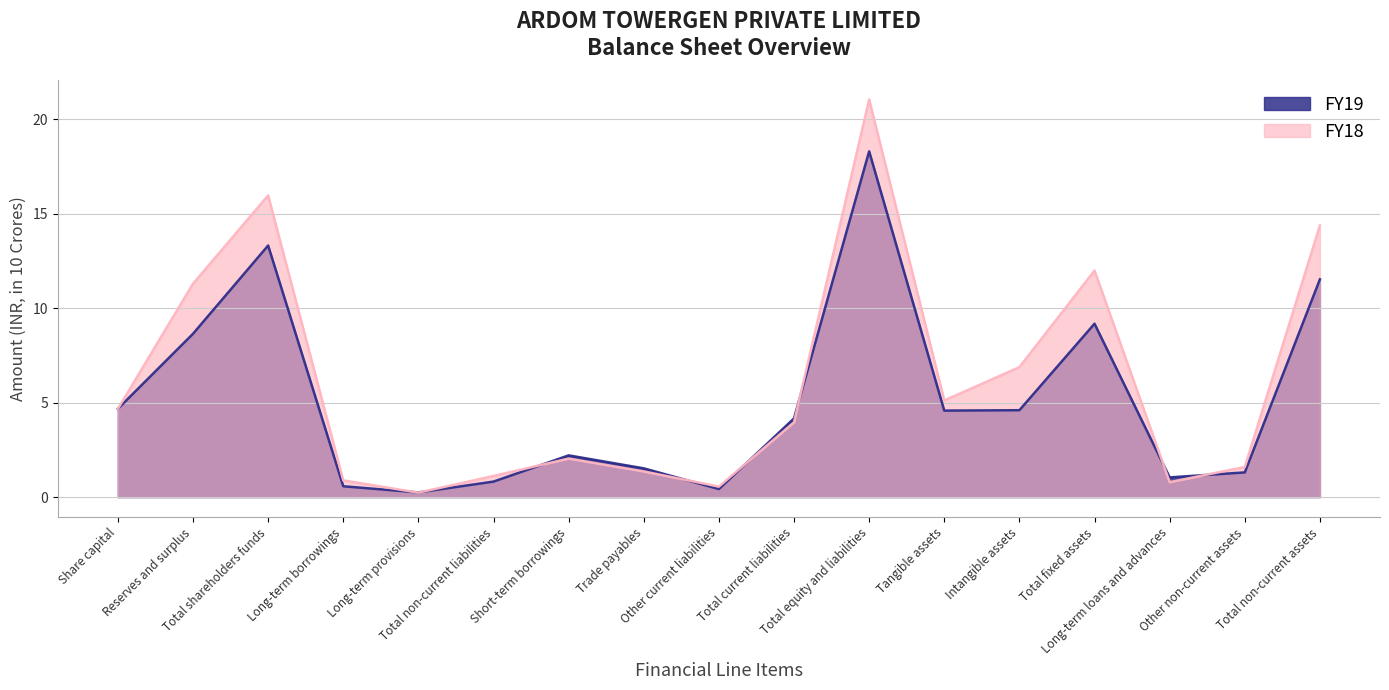

List the labels in order of FY18 value, smallest first.

Long-term provisions, Other current liabilities, Long-term loans and advances, Long-term borrowings, Total non-current liabilities, Trade payables, Other non-current assets, Short-term borrowings, Total current liabilities, Share capital, Tangible assets, Intangible assets, Reserves and surplus, Total fixed assets, Total non-current assets, Total shareholders funds, Total equity and liabilities